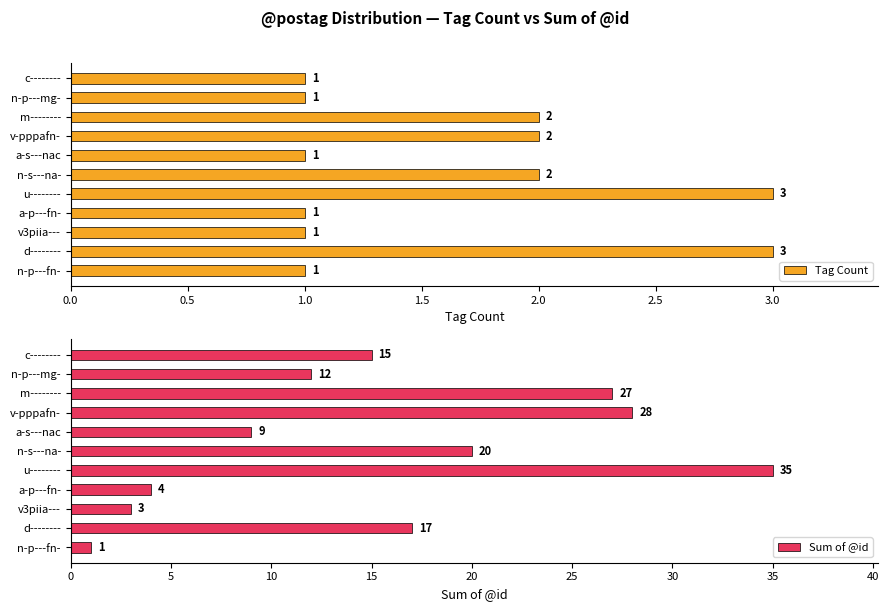

Which series has the largest total across all categories?

Sum of @id